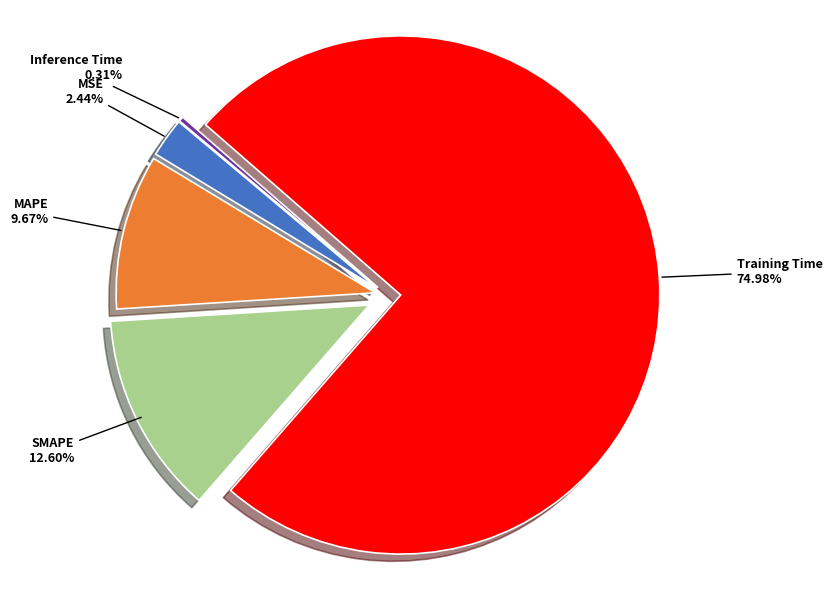

How many slices are in this pie chart?

5